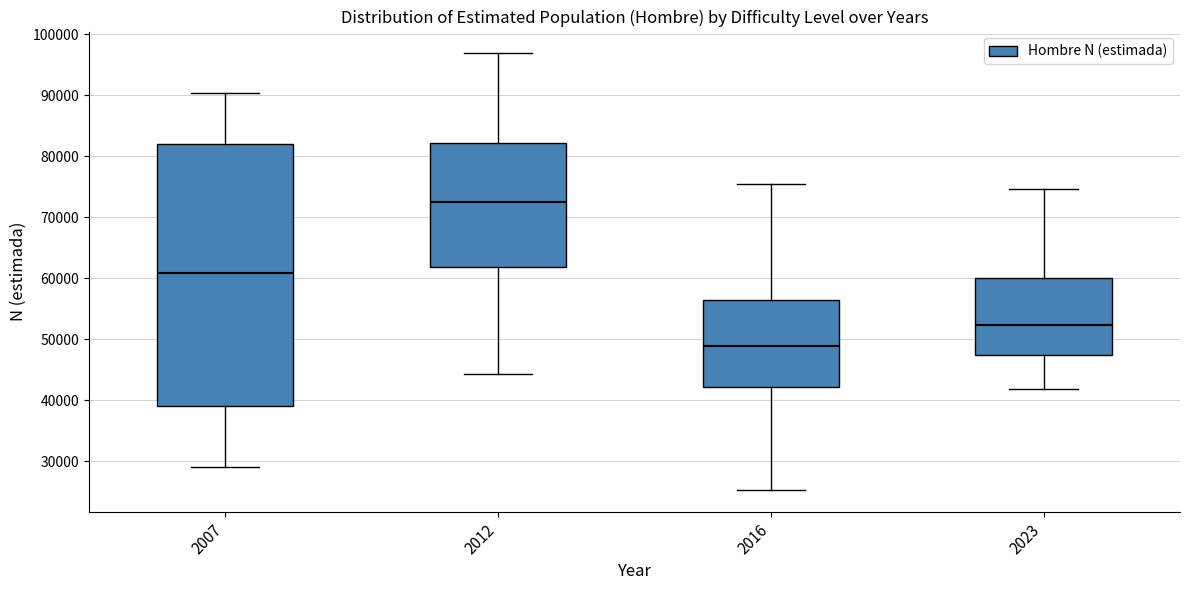

Which box's median line is the lowest?

2016